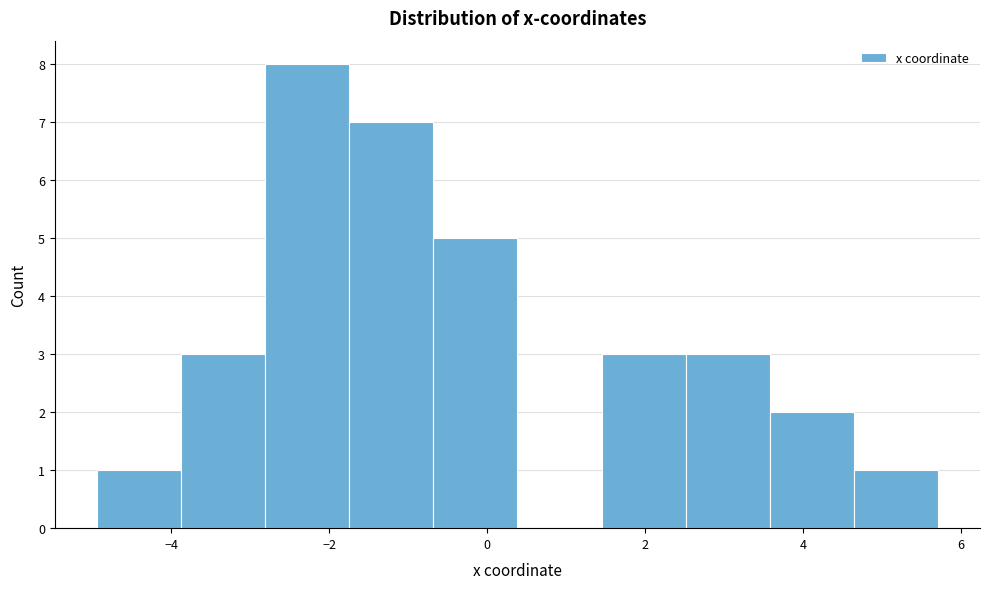

Over which range of the x-axis is the bar tallest?

-2.8 to -1.8